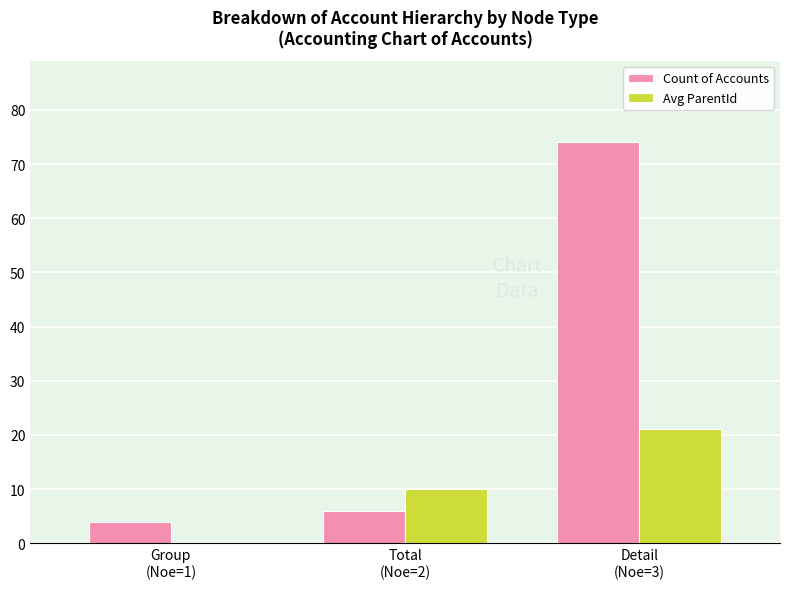

Reading left to right, list all the values displayed in this chart.

Count of Accounts: Group
(Noe=1)=4	Total
(Noe=2)=6	Detail
(Noe=3)=74
Avg ParentId: Group
(Noe=1)=0	Total
(Noe=2)=10	Detail
(Noe=3)=21